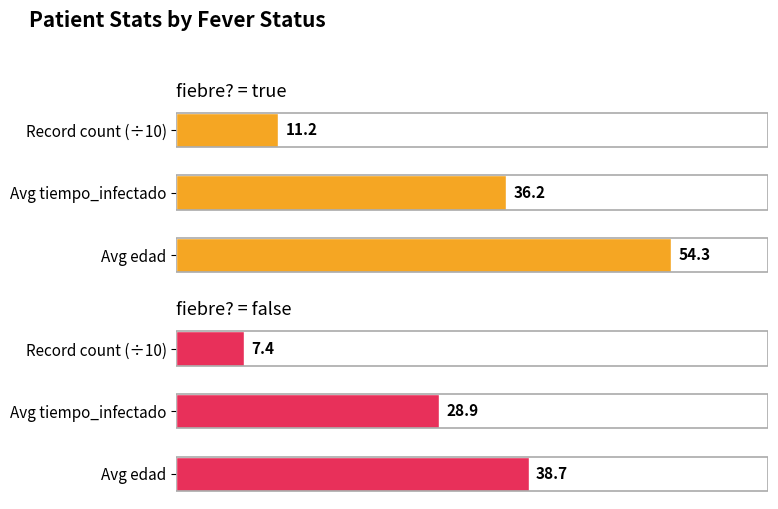

Between Avg edad and Avg tiempo_infectado, which series saw the biggest shift?

fiebre = true